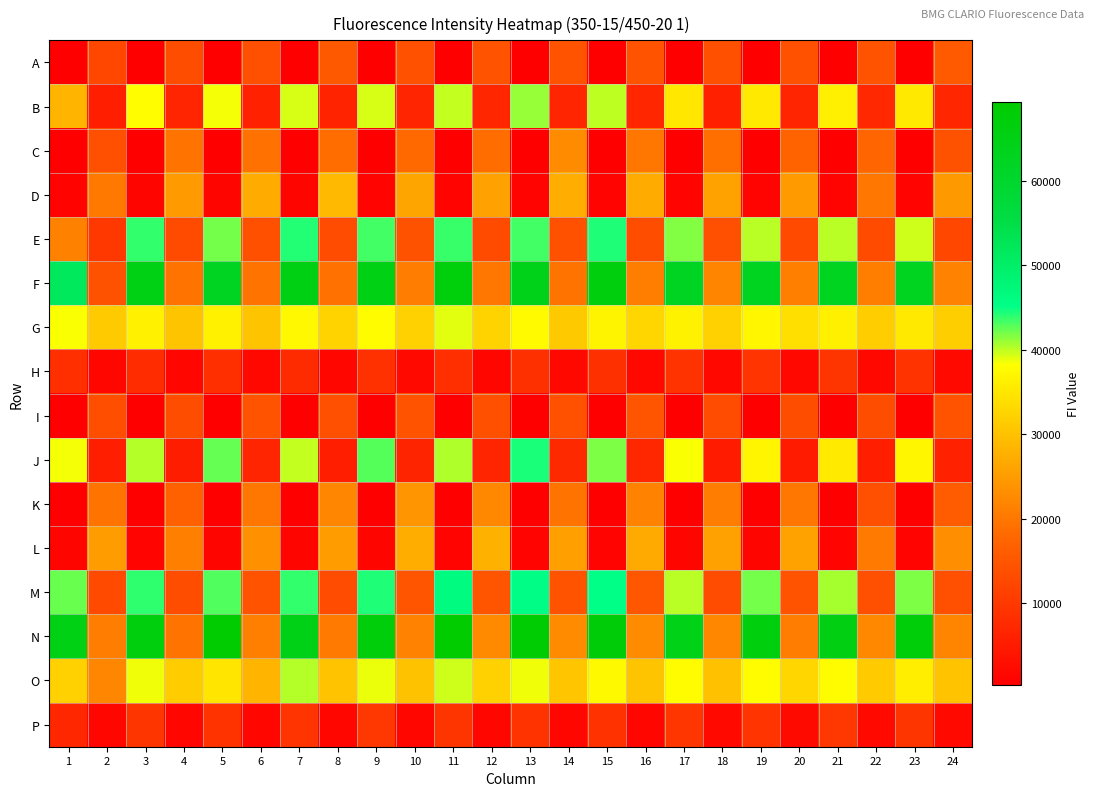

Reading right to left, transcribe all the data shown in this chart.

A: 24=15560	23=427	22=14448	21=383	20=14196	19=404	18=13972	17=355	16=14547	15=457	14=14343	13=348	12=14401	11=343	10=14170	9=312	8=15470	7=360	6=13912	5=545	4=13419	3=398	2=12330	1=322
B: 24=6798	23=35466	22=7251	21=36285	20=6673	19=35405	18=5966	17=35129	16=6865	15=40040	14=6717	13=41103	12=6788	11=39928	10=6657	9=39321	8=6387	7=39325	6=6036	5=38554	4=6656	3=38160	2=5465	1=28283
C: 24=14318	23=545	22=17476	21=511	20=17069	19=462	18=18797	17=418	16=19929	15=442	14=22794	13=453	12=18631	11=413	10=18030	9=428	8=18535	7=438	6=19145	5=421	4=19385	3=388	2=13697	1=417
D: 24=24541	23=1208	22=19850	21=1200	20=24607	19=1161	18=25749	17=1223	16=26934	15=1226	14=27153	13=1240	12=25559	11=1149	10=26096	9=1234	8=28890	7=1264	6=26896	5=1265	4=24666	3=1279	2=20010	1=1075
E: 24=12556	23=39610	22=12989	21=40188	20=12970	19=40119	18=13834	17=41605	16=13518	15=44274	14=14093	13=43441	12=13233	11=43667	10=14285	9=43394	8=13363	7=44146	6=14051	5=42106	4=12999	3=43790	2=9923	1=21211
F: 24=21446	23=62625	22=20811	21=62512	20=21093	19=62509	18=21762	17=62023	16=20867	15=66362	14=19419	13=64026	12=19763	11=66718	10=20673	9=64816	8=19181	7=65207	6=19559	5=62102	4=19360	3=64839	2=14286	1=51615
G: 24=31599	23=35477	22=31478	21=36354	20=33990	19=37180	18=32110	17=36635	16=32792	15=36933	14=30938	13=37688	12=32398	11=39045	10=31995	9=37983	8=32266	7=37479	6=30360	5=36448	4=30299	3=36501	2=31288	1=38378
H: 24=2014	23=9178	22=1849	21=9468	20=1861	19=9276	18=1858	17=9099	16=1861	15=8589	14=1854	13=8596	12=1793	11=8303	10=1945	9=8770	8=1750	7=7631	6=1887	5=8481	4=1703	3=7917	2=1723	1=8270
I: 24=14427	23=406	22=13481	21=364	20=13418	19=406	18=13386	17=356	16=14614	15=430	14=14065	13=581	12=13985	11=406	10=14506	9=352	8=13696	7=391	6=14481	5=353	4=13460	3=393	2=13616	1=375
J: 24=6087	23=37156	22=5829	21=35547	20=5089	19=37049	18=5025	17=38332	16=7054	15=41755	14=7328	13=44442	12=6732	11=40465	10=6547	9=42821	8=5790	7=39918	6=6753	5=42419	4=5314	3=40268	2=5573	1=38470
K: 24=15686	23=514	22=13666	21=469	20=19830	19=490	18=20795	17=450	16=21346	15=426	14=19514	13=388	12=22193	11=402	10=23917	9=401	8=21949	7=418	6=19912	5=403	4=16636	3=392	2=19546	1=398
L: 24=23097	23=1176	22=20344	21=1175	20=25782	19=1292	18=25553	17=1279	16=26834	15=1191	14=25409	13=1141	12=27714	11=1222	10=27321	9=1261	8=25074	7=1364	6=23477	5=1334	4=21129	3=1159	2=24958	1=1387
M: 24=13713	23=41702	22=13722	21=40749	20=14576	19=42032	18=13329	17=40159	16=14941	15=45112	14=14377	13=45538	12=14793	11=46125	10=14607	9=44315	8=13375	7=43779	6=14441	5=42971	4=13412	3=43894	2=12930	1=42280
N: 24=21701	23=67253	22=22212	21=65756	20=20691	19=66309	18=22102	17=64350	16=22662	15=67853	14=22674	13=68623	12=22472	11=69340	10=21472	9=67142	8=20289	7=64561	6=21104	5=68916	4=19422	3=66632	2=20694	1=65033
O: 24=30159	23=36105	22=31052	21=37979	20=32785	19=37978	18=29965	17=38008	16=30265	15=37530	14=30633	13=38647	12=32080	11=39594	10=30042	9=38752	8=30205	7=40349	6=28215	5=34925	4=31338	3=38633	2=21987	1=32036
P: 24=2033	23=9378	22=2027	21=9805	20=2163	19=9307	18=2009	17=9567	16=1720	15=8835	14=1600	13=9057	12=1775	11=9399	10=1708	9=9809	8=1777	7=9274	6=1659	5=8955	4=1756	3=9427	2=1478	1=7013